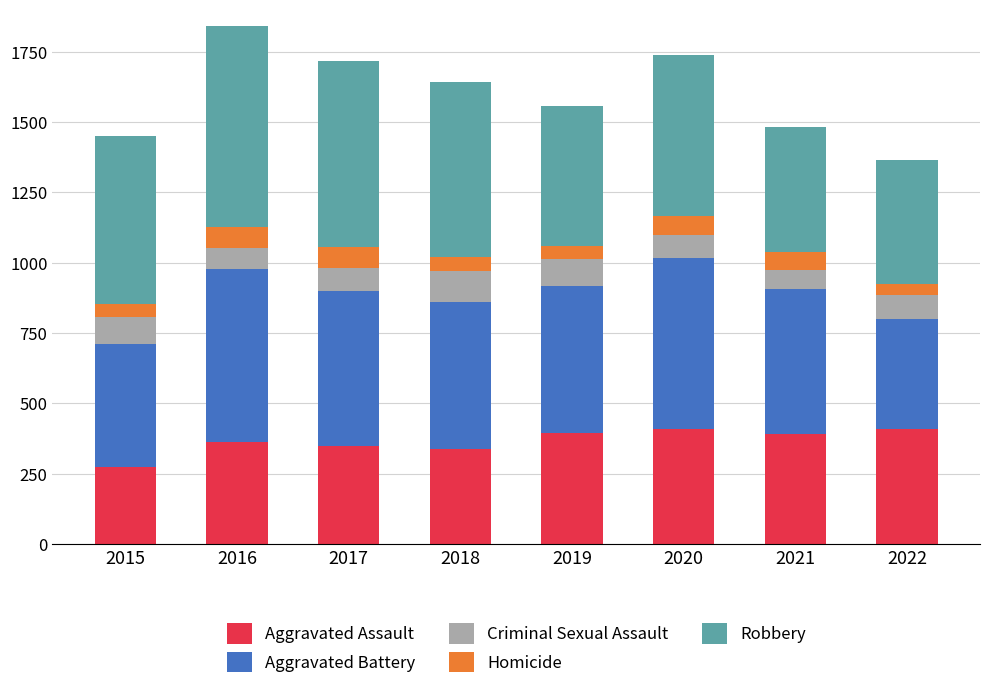

Does the chart contain any negative values?

No